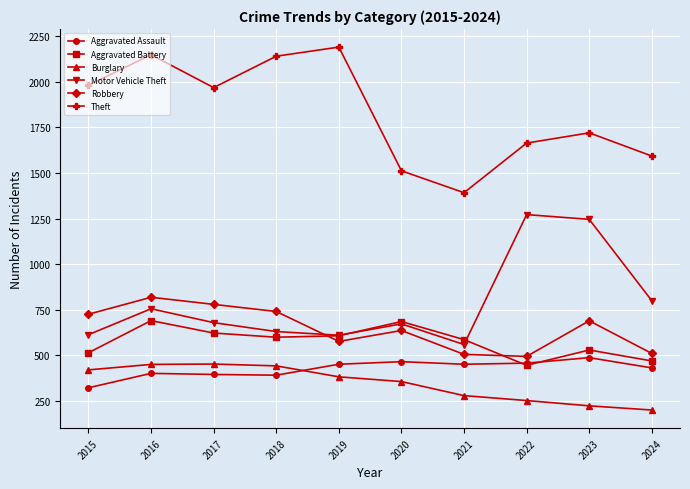

At which category does Motor Vehicle Theft reach its first local valley?

2019